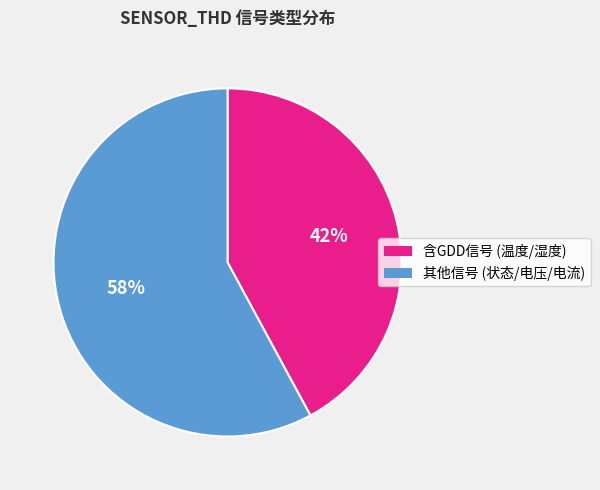

Is there a majority slice in this chart?

Yes